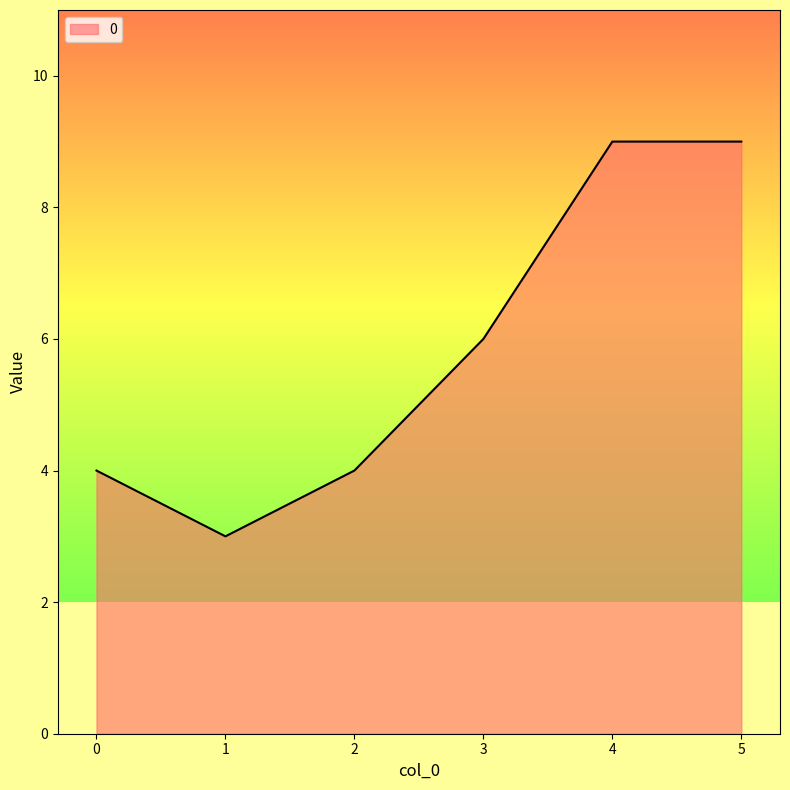

Reading left to right, extract all data points from this chart.

0=4	1=3	2=4	3=6	4=9	5=9